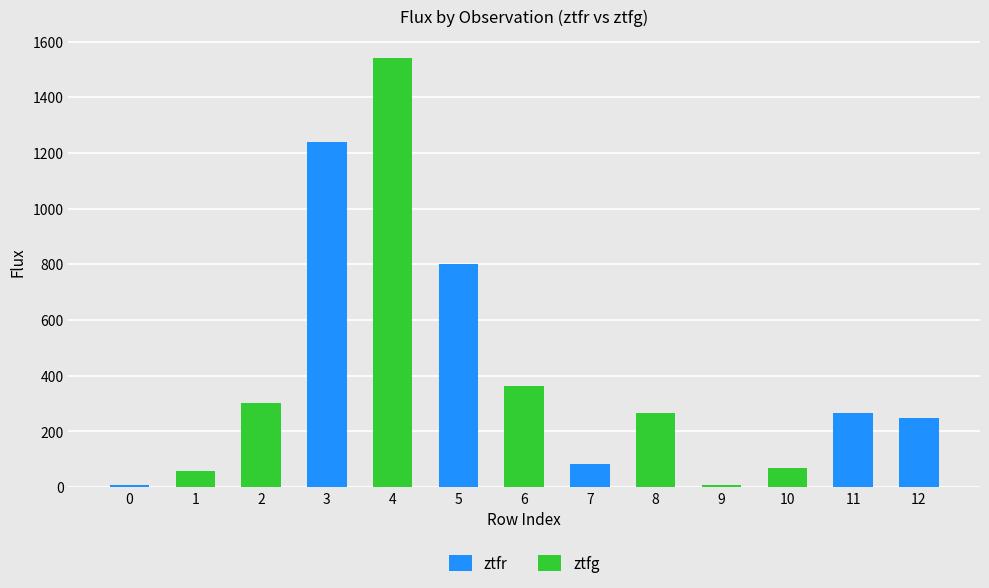

Between 3 and 4, which series saw the biggest shift?

ztfg